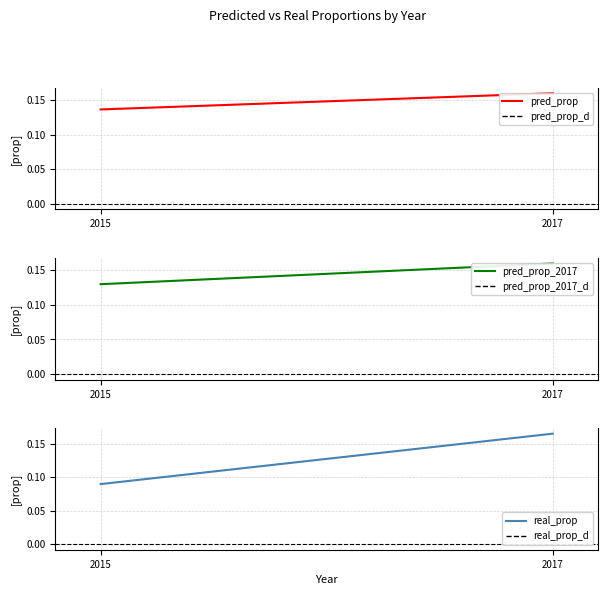

The pred_prop_2017 series shows 0.1 at 2017. True or false?

False